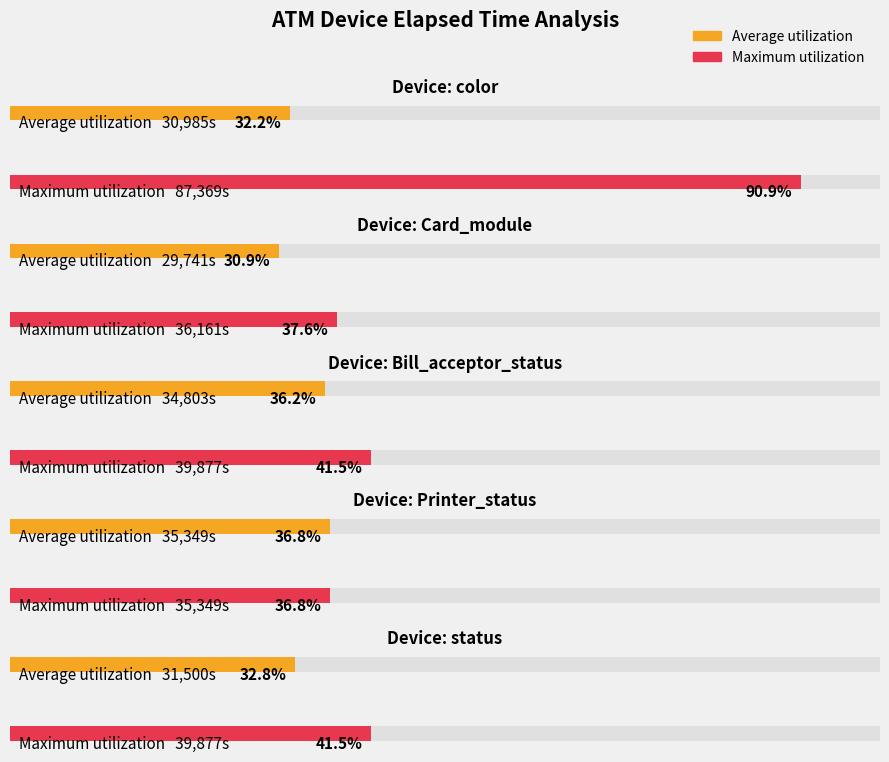

What are all the series names shown in the legend?

Average utilization, Maximum utilization